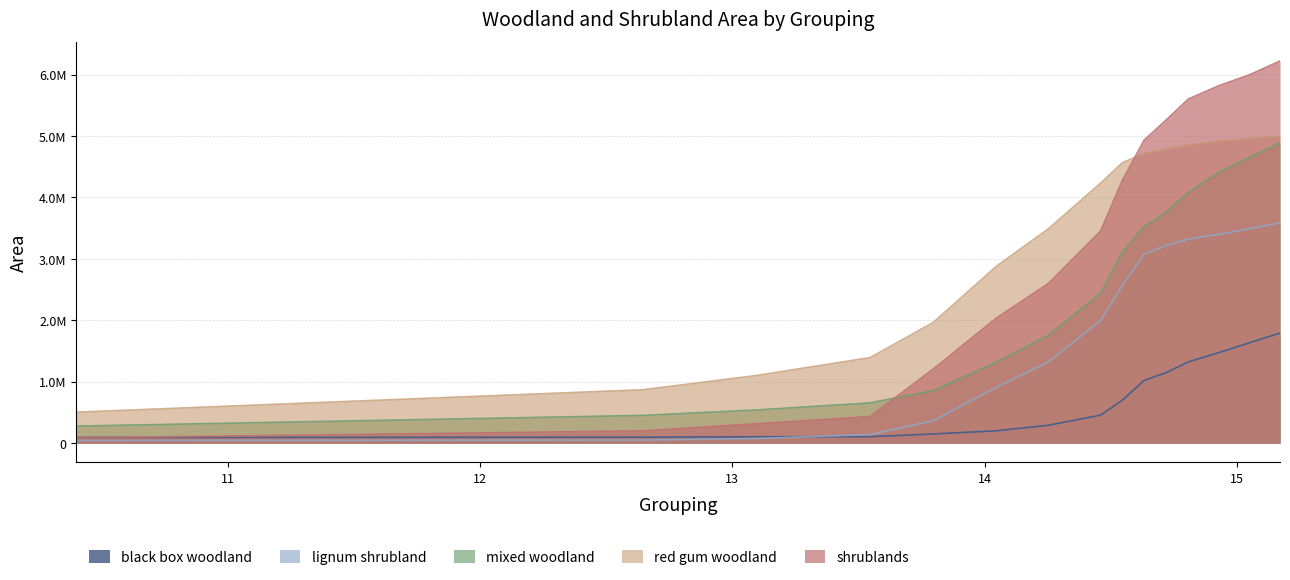

What is the label of the 15th point from the right?

10.4